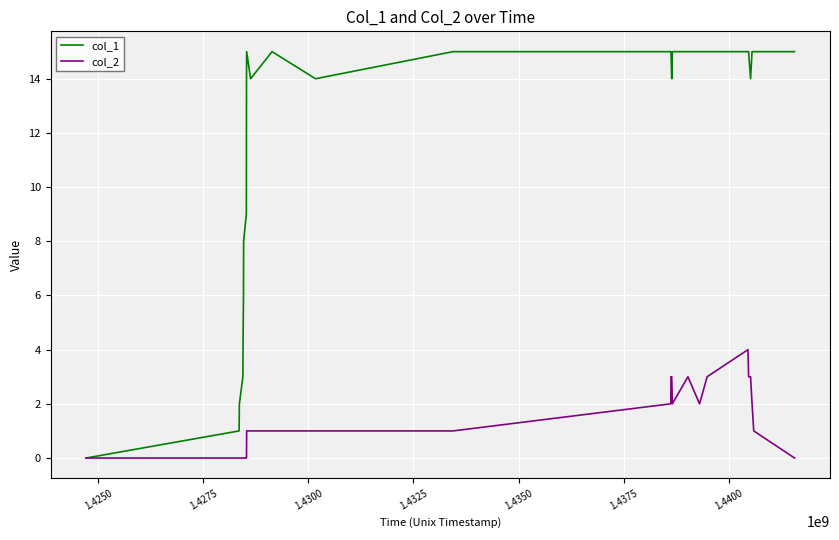

What is the maximum value shown in the chart?

15